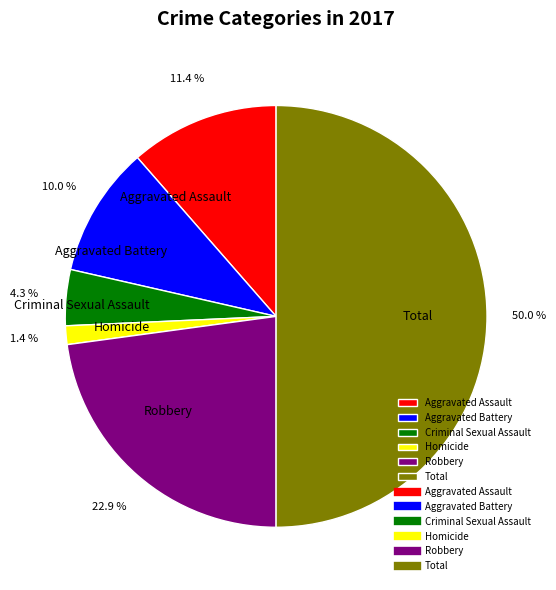

Does Aggravated Assault represent more than half of the total?

No